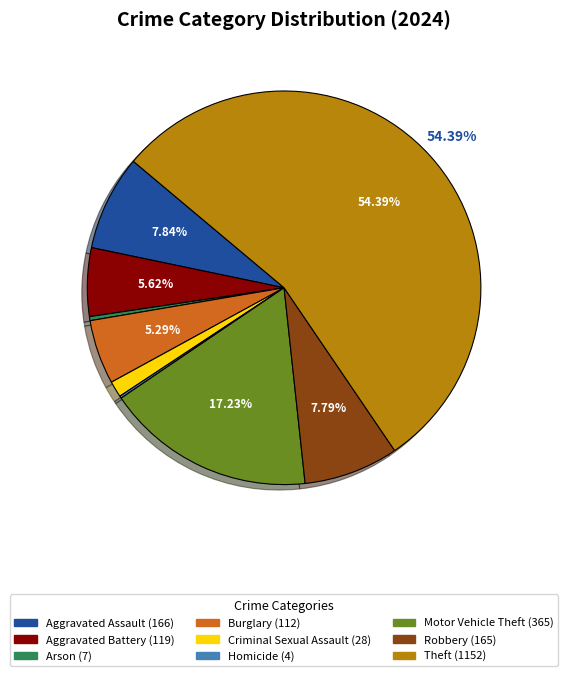

Is there any slice that represents more than half of the pie?

Yes